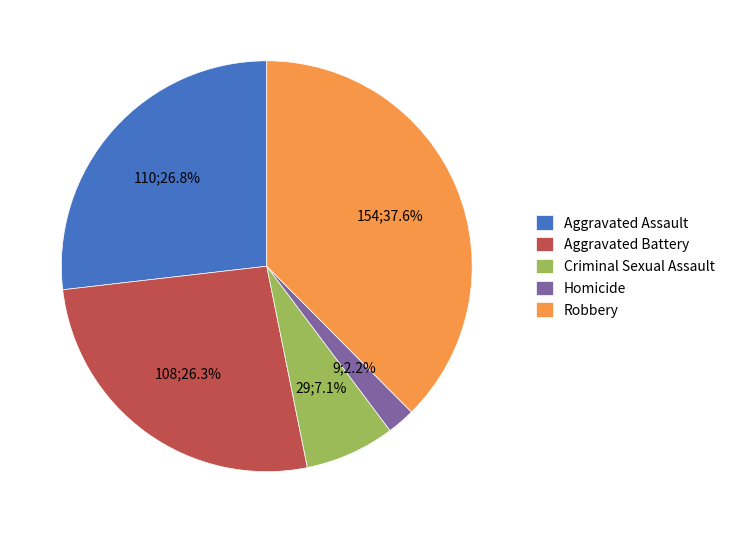

What percentage is the Criminal Sexual Assault slice, to the nearest percent?

7%